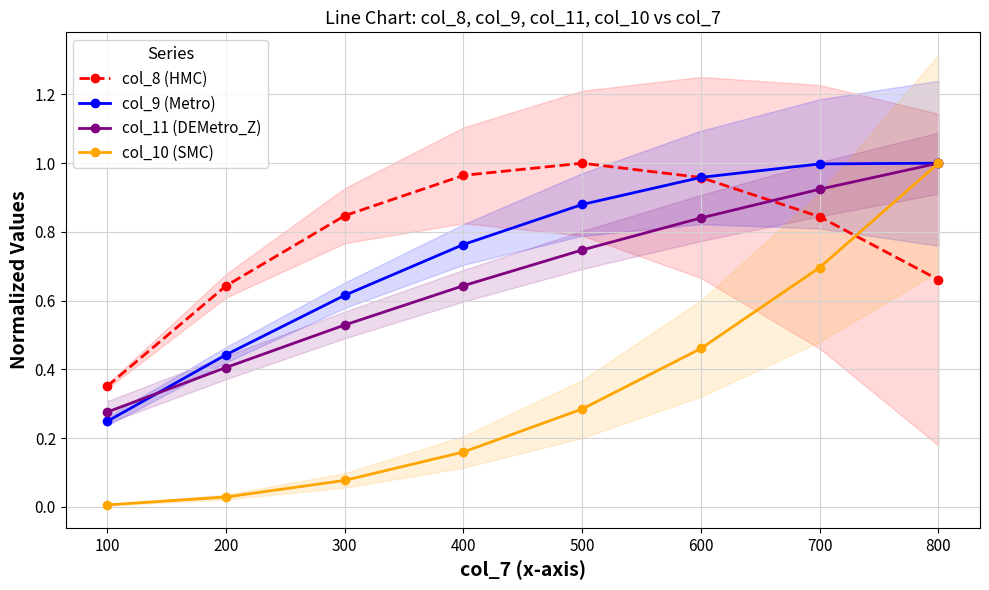

The col_11 (DEMetro_Z) series shows 1.0 at 400. True or false?

False